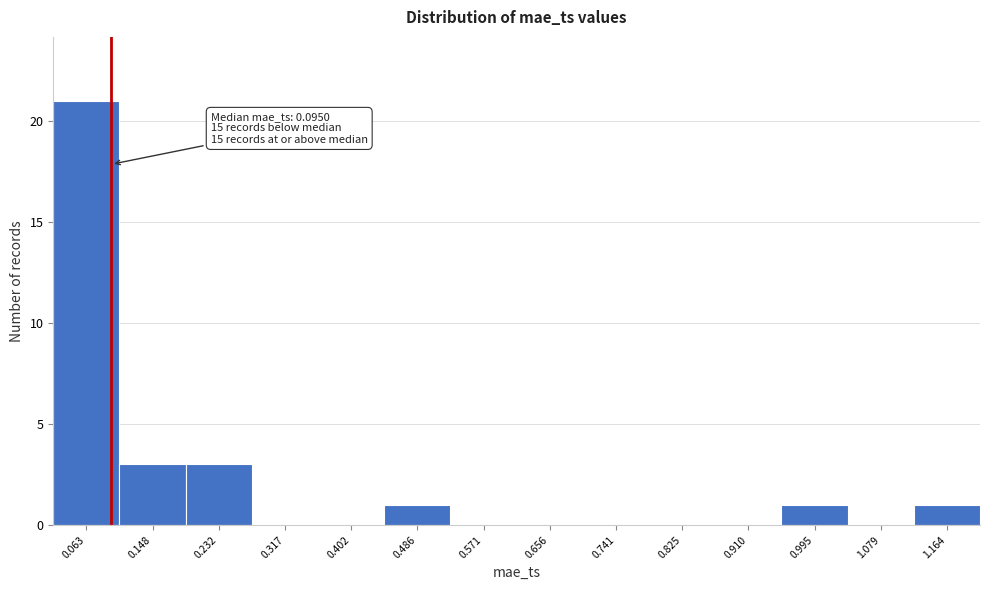

Over which range of the x-axis is the bar tallest?

0.02 to 0.11